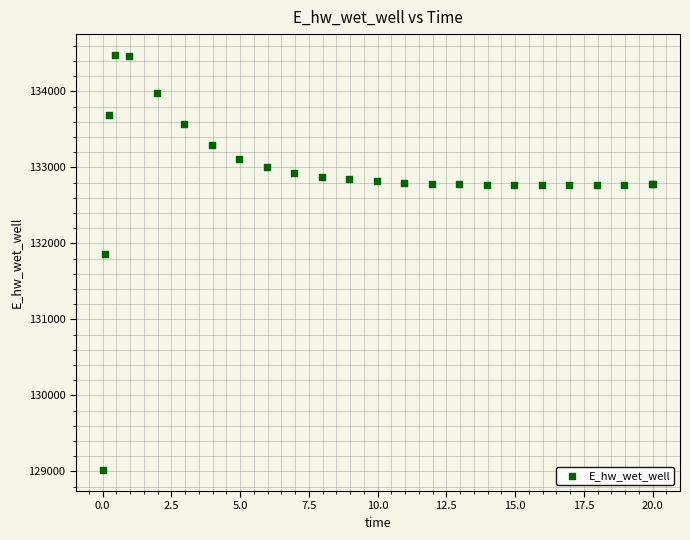

What Y value in the scatter plot is closest to 131748?

131867.1